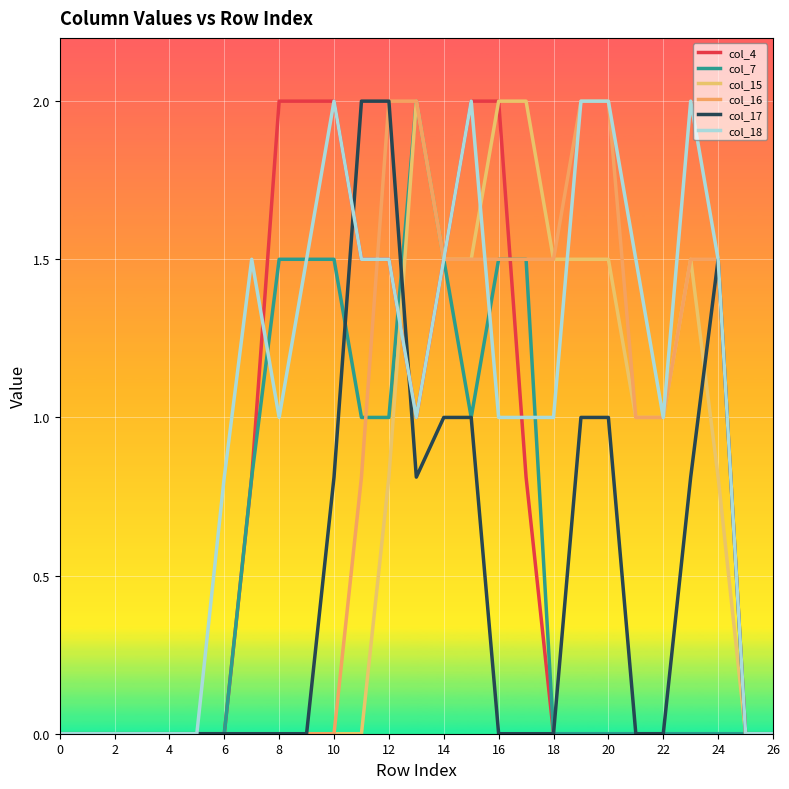

What is the difference between the maximum and minimum values in the col_16 series?

2.0